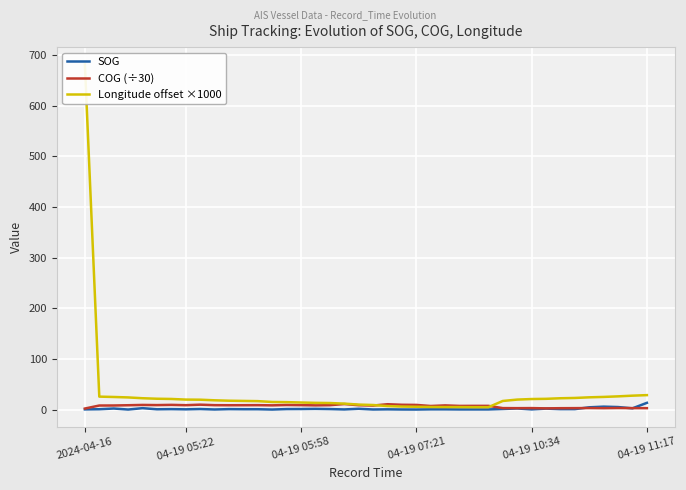

List the series in order of their peak value, lowest first.

COG (÷30), SOG, Longitude offset ×1000